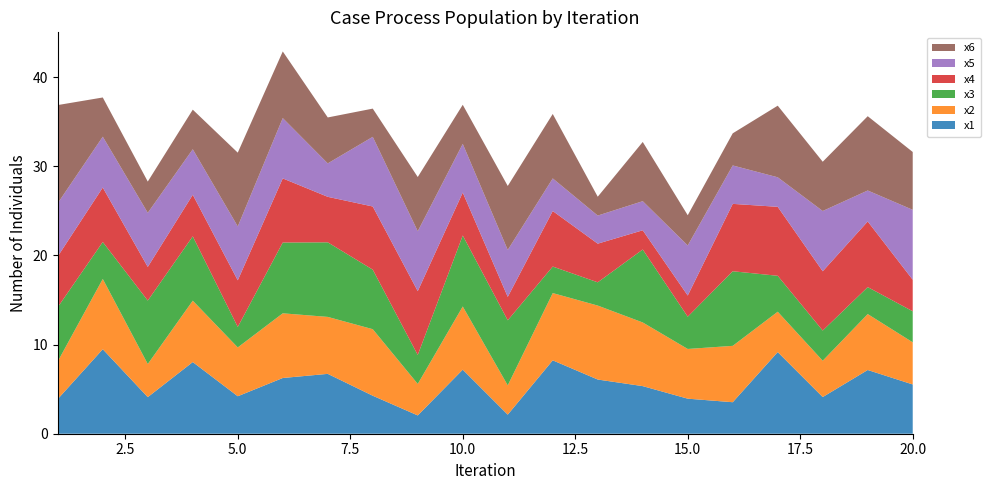

Reading left to right, list all the values displayed in this chart.

x1: 1=3.9	2=9.5	3=4.1	4=8.0	5=4.2	6=6.2	7=6.7	8=4.3	9=2.1	10=7.2	11=2.1	12=8.2	13=6.1	14=5.3	15=3.9	16=3.5	17=9.2	18=4.1	19=7.1	20=5.5
x2: 1=4.2	2=7.9	3=3.7	4=6.9	5=5.5	6=7.3	7=6.4	8=7.5	9=3.5	10=7.1	11=3.3	12=7.5	13=8.3	14=7.1	15=5.6	16=6.3	17=4.5	18=4.1	19=6.3	20=4.7
x3: 1=6.1	2=4.1	3=7.1	4=7.2	5=2.3	6=7.9	7=8.4	8=6.7	9=3.2	10=8.0	11=7.3	12=3.0	13=2.6	14=8.2	15=3.6	16=8.4	17=4.0	18=3.4	19=3.0	20=3.5
x4: 1=5.7	2=6.1	3=3.8	4=4.7	5=5.2	6=7.2	7=5.1	8=7.1	9=7.2	10=4.8	11=2.6	12=6.2	13=4.3	14=2.2	15=2.4	16=7.6	17=7.7	18=6.6	19=7.4	20=3.5
x5: 1=6.0	2=5.7	3=6.1	4=5.1	5=6.0	6=6.8	7=3.7	8=7.8	9=6.7	10=5.5	11=5.3	12=3.7	13=3.2	14=3.3	15=5.6	16=4.3	17=3.3	18=6.8	19=3.5	20=7.8
x6: 1=11.0	2=4.4	3=3.5	4=4.4	5=8.3	6=7.5	7=5.2	8=3.2	9=6.1	10=4.4	11=7.2	12=7.2	13=2.1	14=6.6	15=3.4	16=3.6	17=8.0	18=5.5	19=8.3	20=6.5